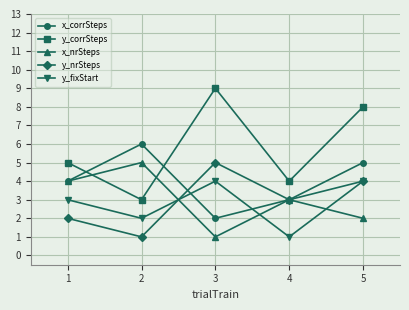

How many series are shown in this chart?

5